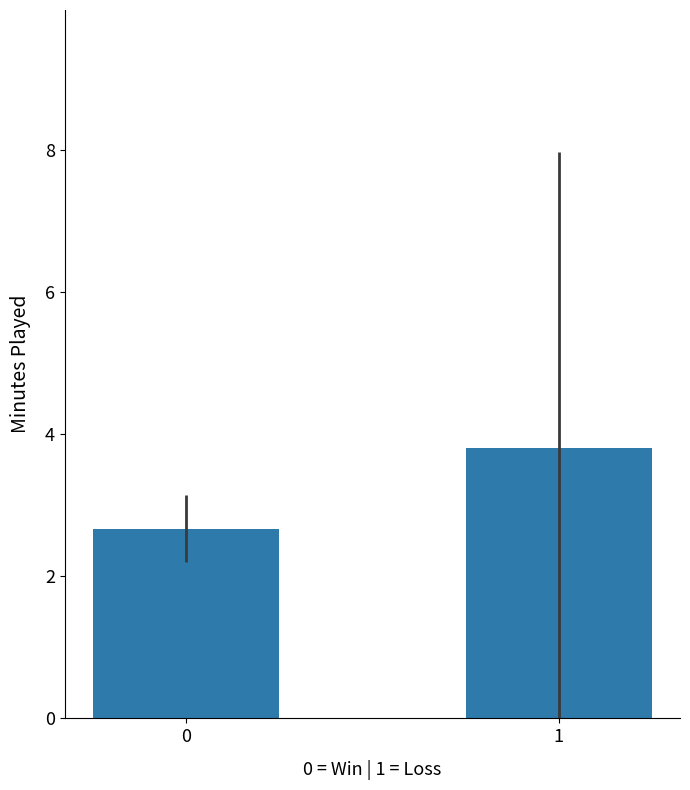

What is the smallest value displayed?

2.7